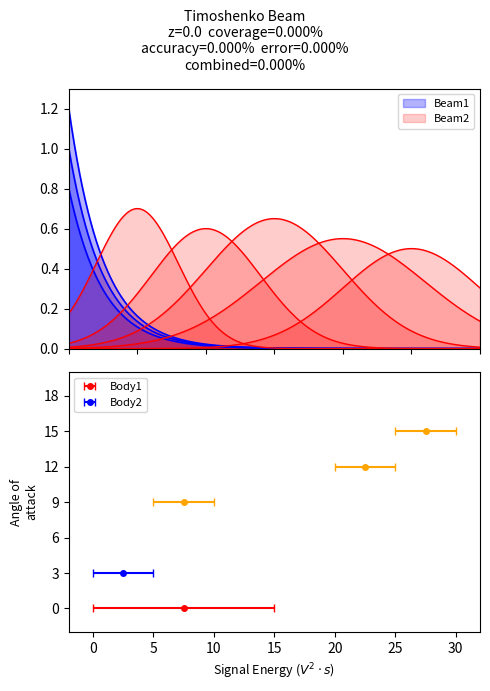

Count the number of categories in the chart.

5